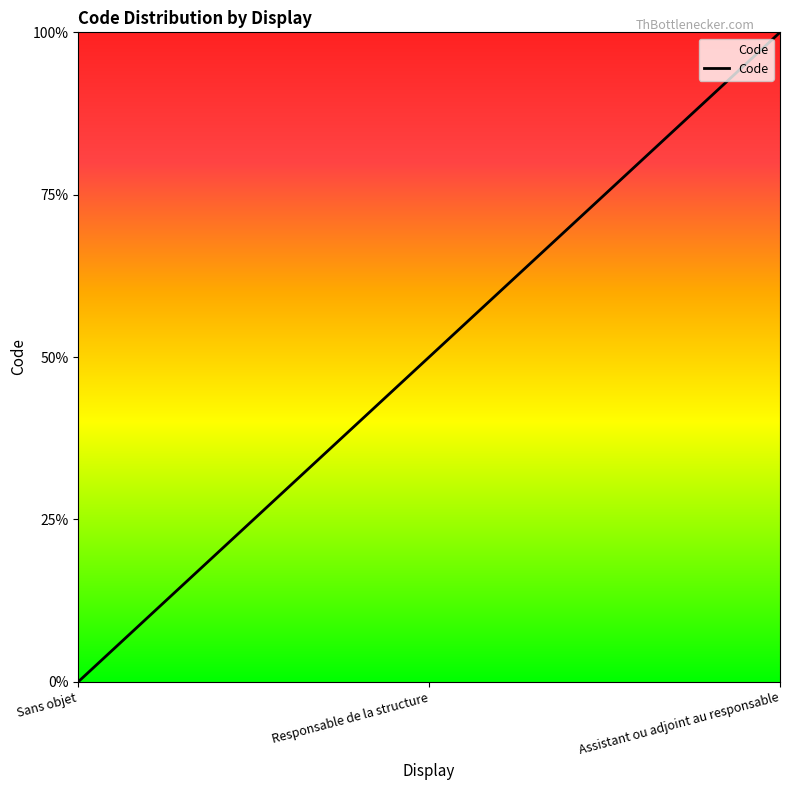

What position from the left is Responsable de la structure?

2